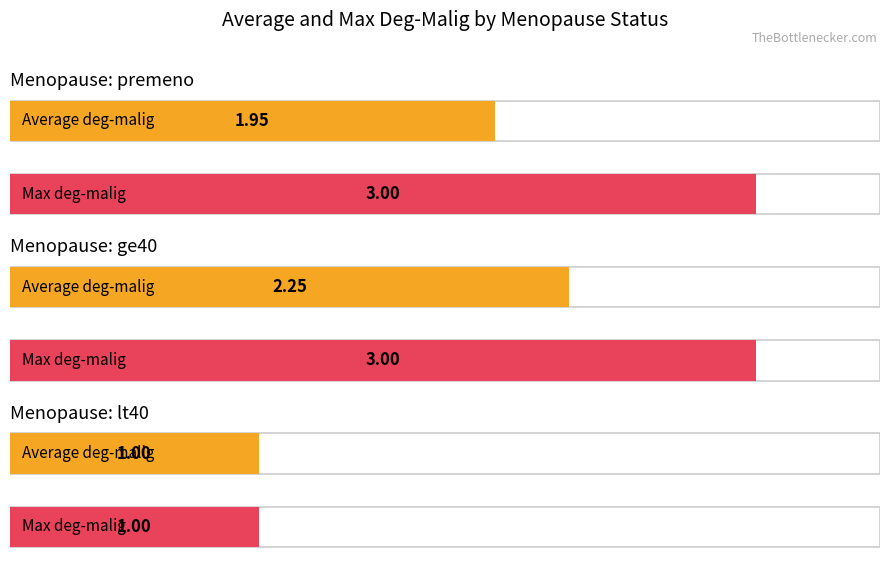

The value of Max deg-malig at ge40 is 1.6. True or false?

False